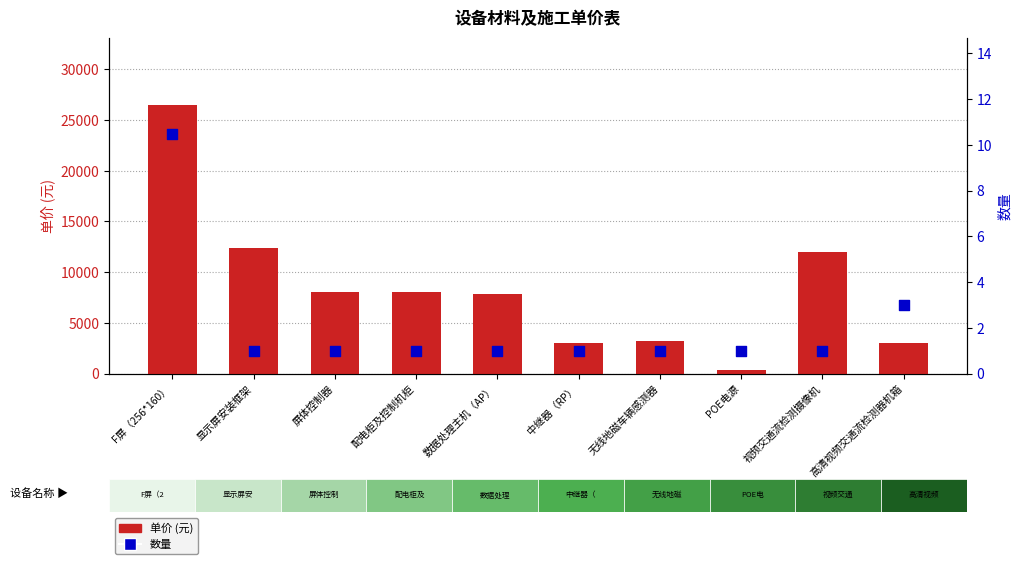

What is the total value across all series at 数据处理主机（AP）?

7801.0